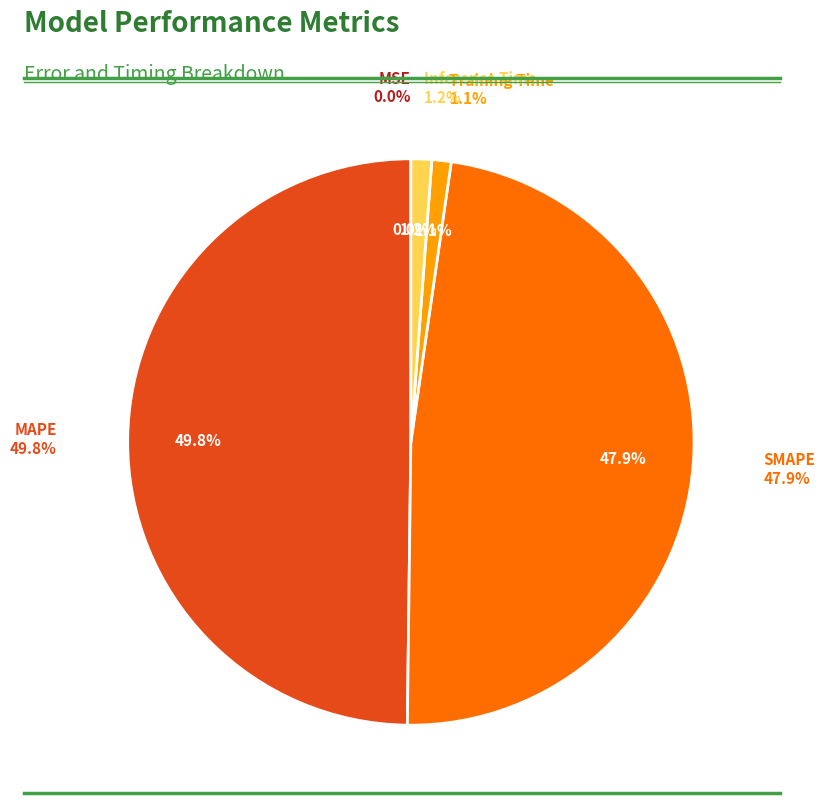

What is the change in value from MAPE to Training Time?

-7.7